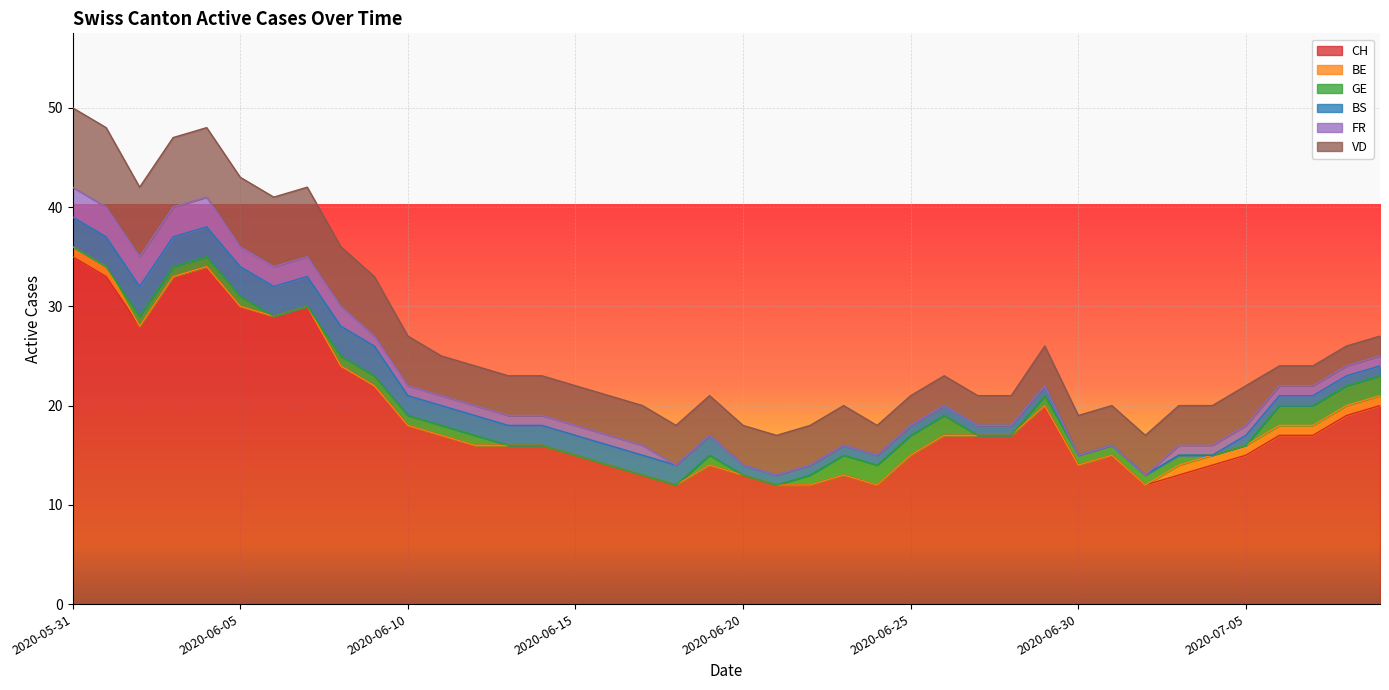

Rank the series by their maximum value, from lowest to highest.

BE, GE, BS, FR, VD, CH